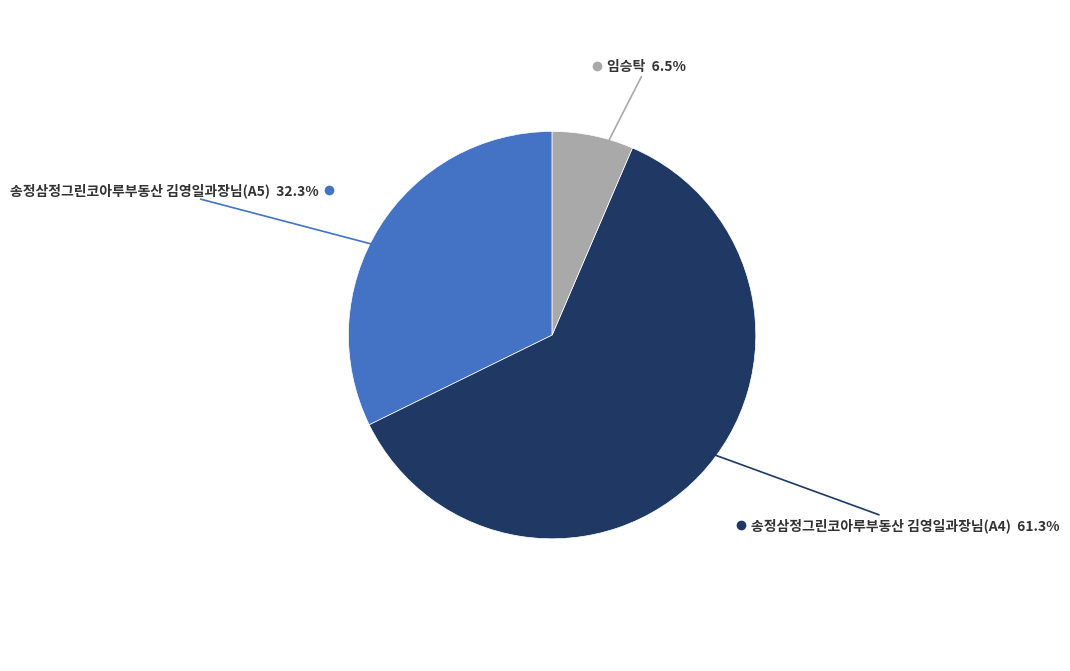

Does any single category account for the majority?

Yes